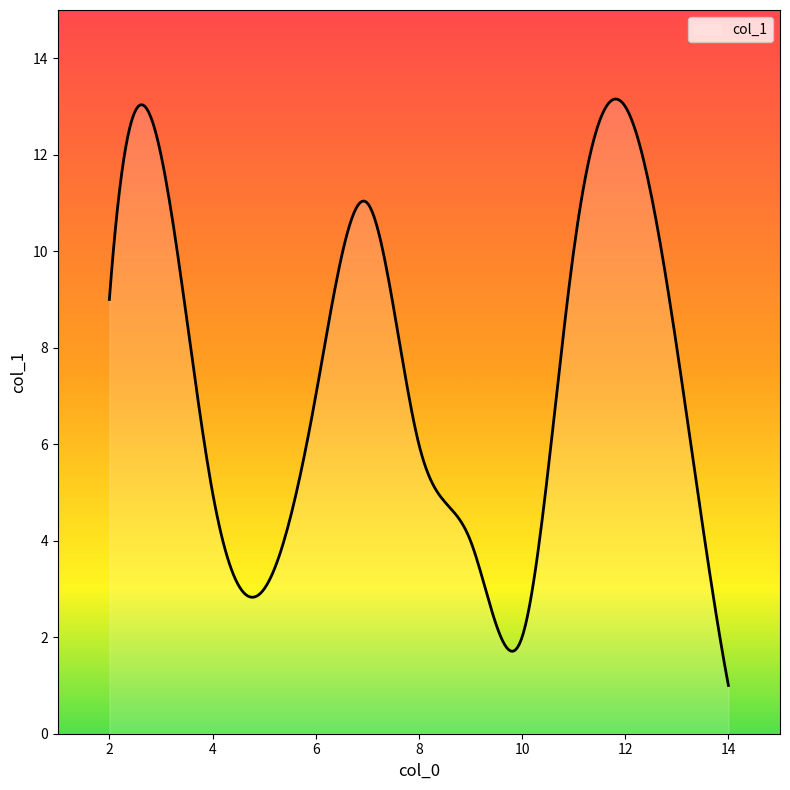

What is the difference between the maximum and minimum values?

12.2